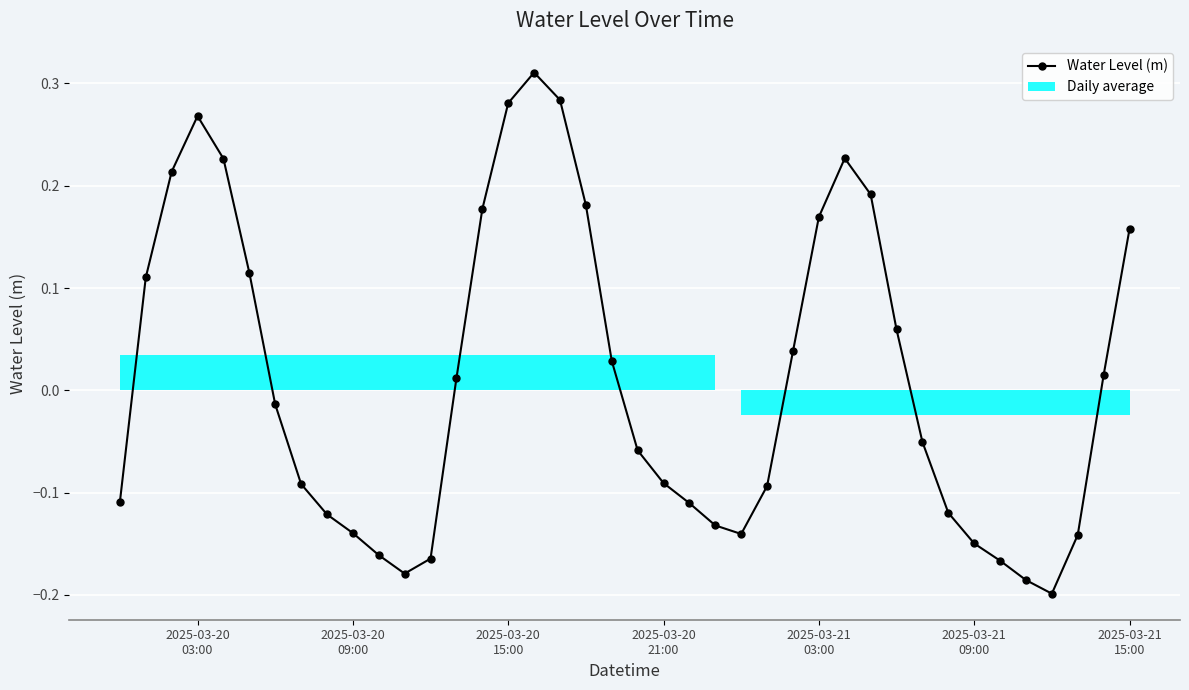

How many interior local valleys (lower than both neighbors) does the data have?

3